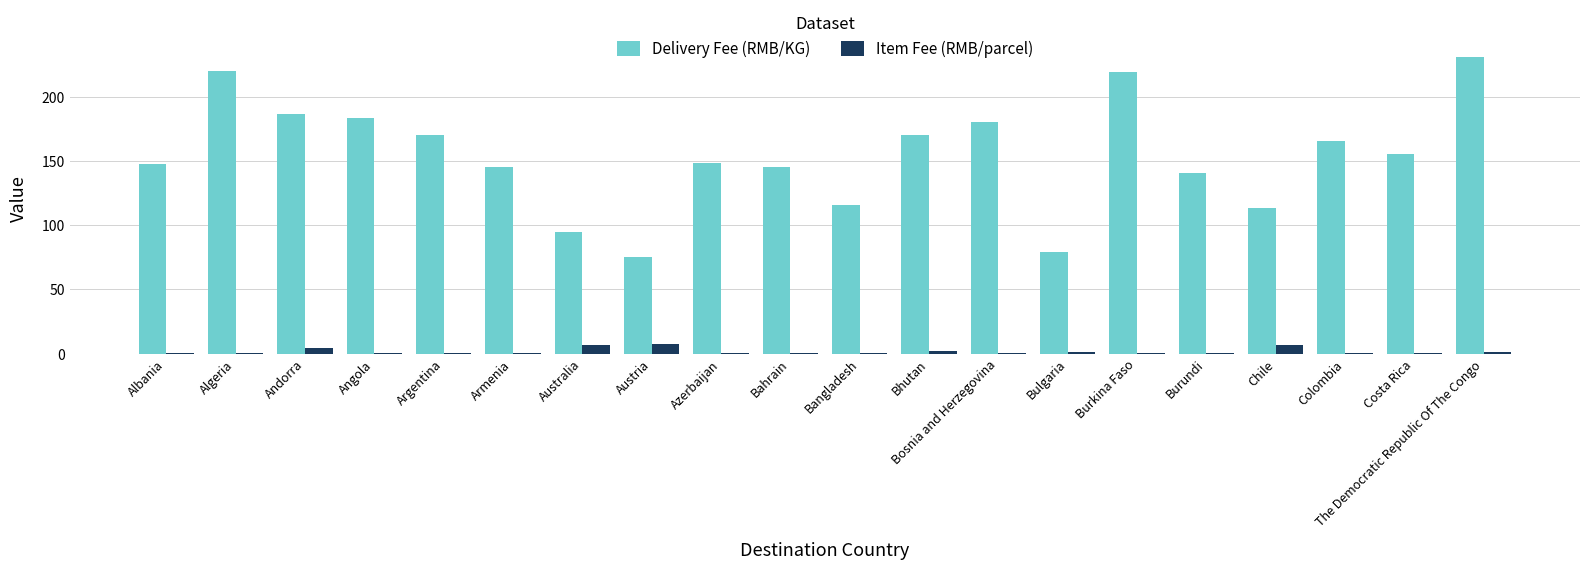

Between Armenia and Bhutan, which series saw the biggest shift?

Delivery Fee (RMB/KG)